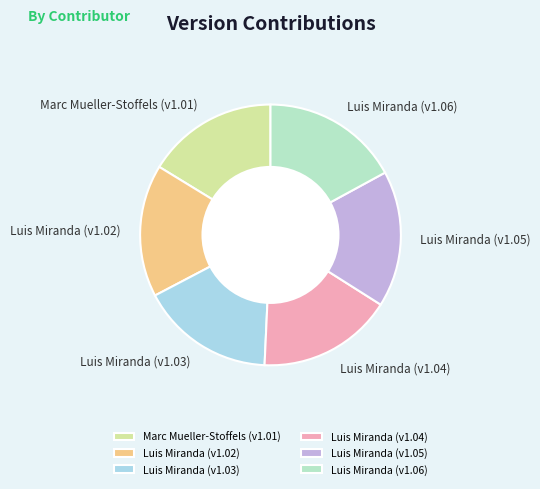

Approximately how many times larger is the value at Luis Miranda (v1.05) compared to Marc Mueller-Stoffels (v1.01)?

1.0